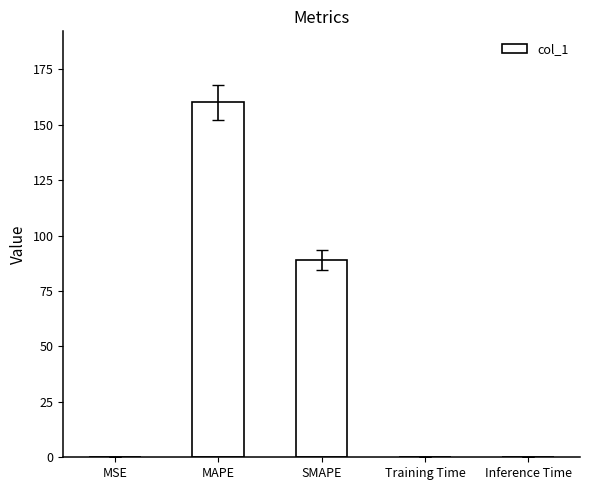

The chart shows a value of 142.7 at SMAPE. True or false?

False